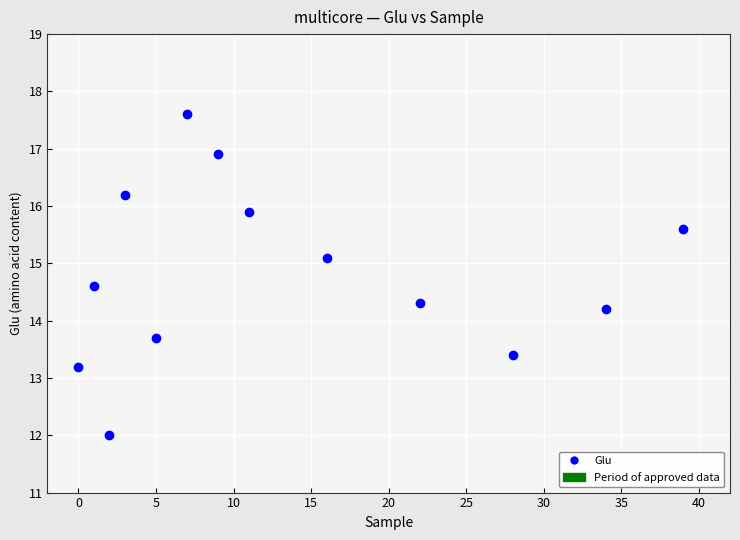

What is the range of X values (max minus min)?

39.0